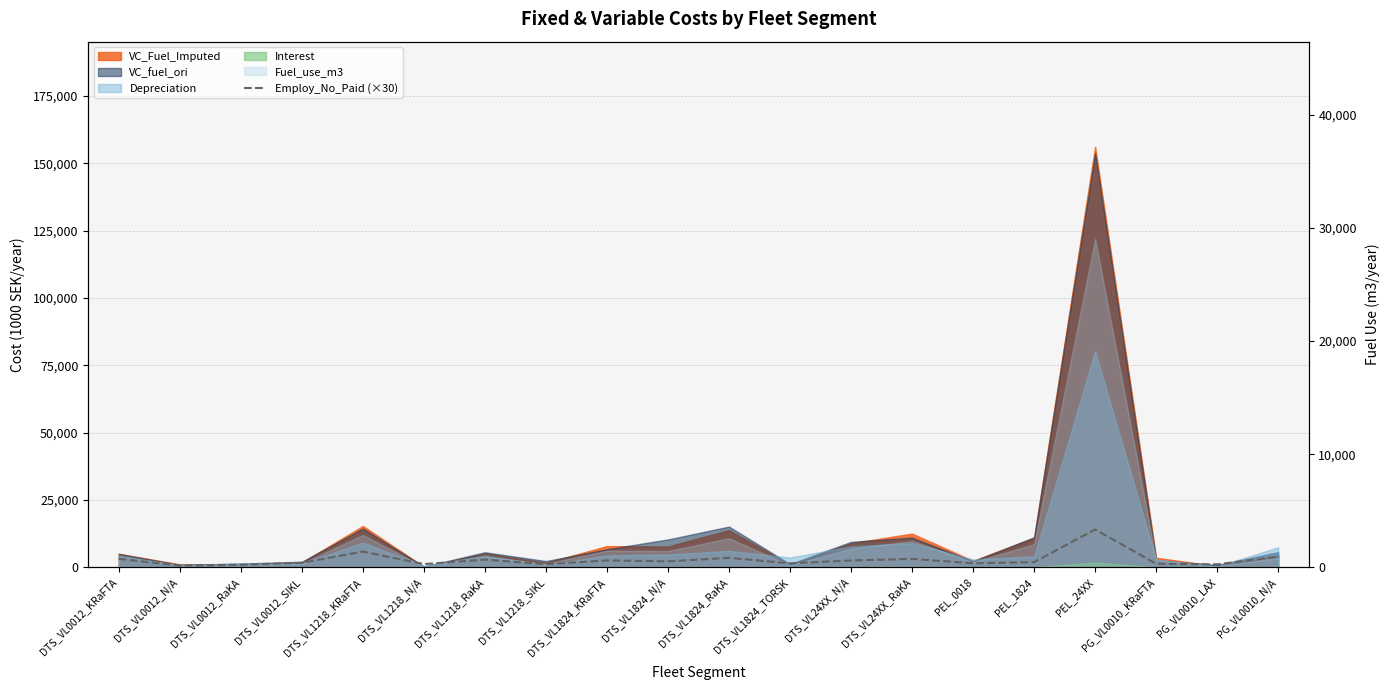

Reading left to right, what are all the values shown in this chart?

754.8	156.7	226.7	399.1	1391.6	283.2	686.1	274.3	611.1	527.7	839.1	350.8	606.2	747.4	359.3	458.9	3347.5	314.9	264.3	940.3